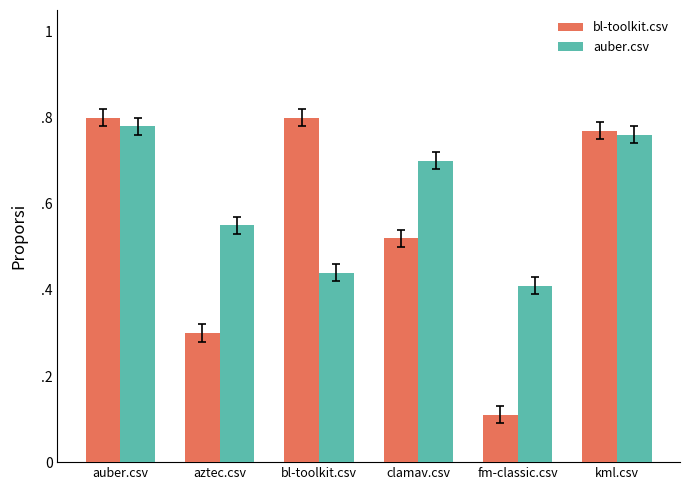

What is the sum of all bl-toolkit.csv values?

3.3